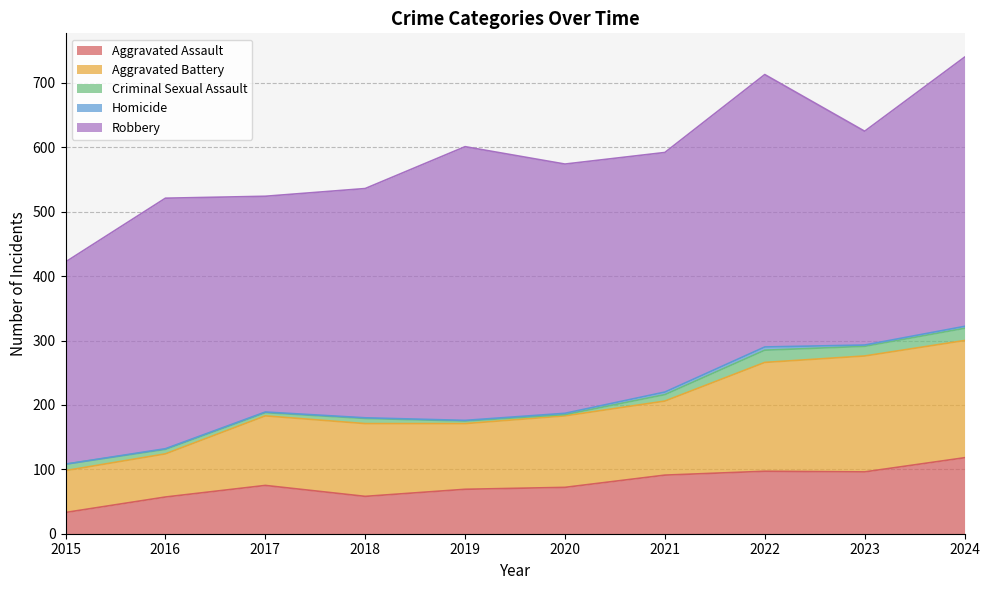

At which category is the sum across all series the highest?

2024